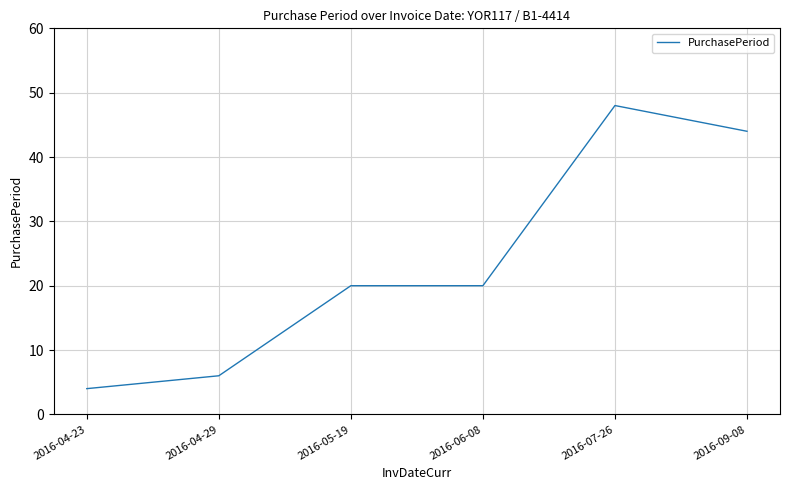

True or false: the data has more than 2 interior local peaks.

False